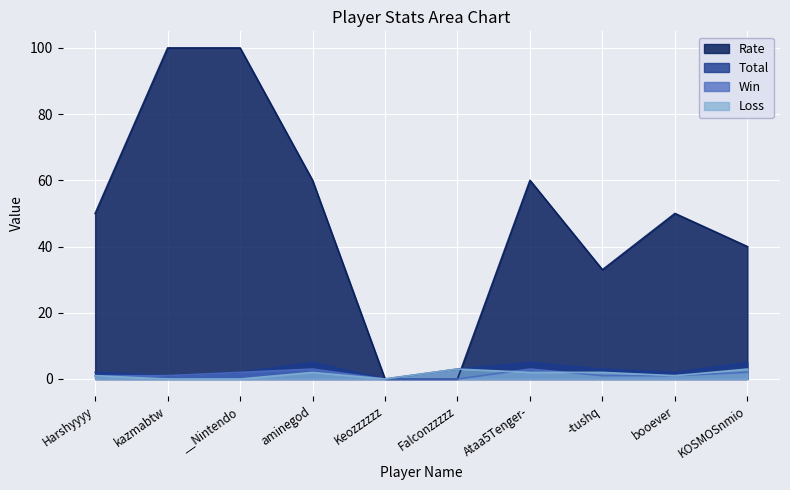

What position from the left is Ataa5Tenger-?

7